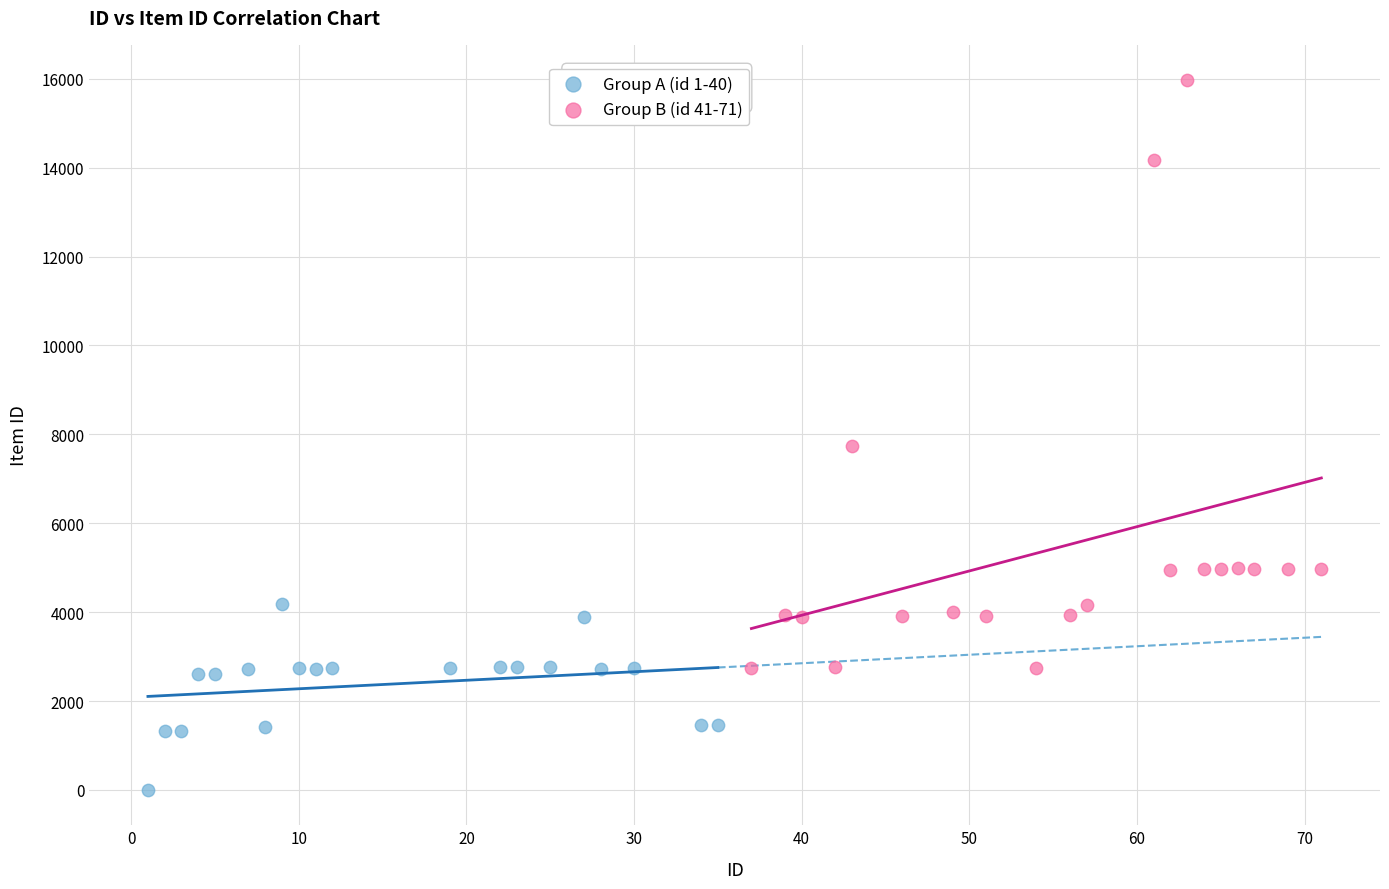

Which series has the widest spread of Y values?

Group B (id 41-71)